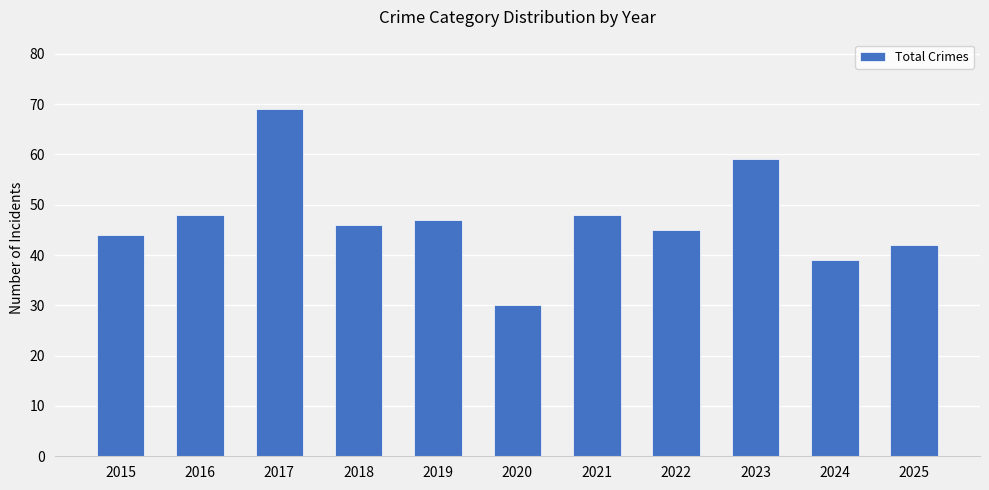

Reading right to left, extract all data points from this chart.

42	39	59	45	48	30	47	46	69	48	44